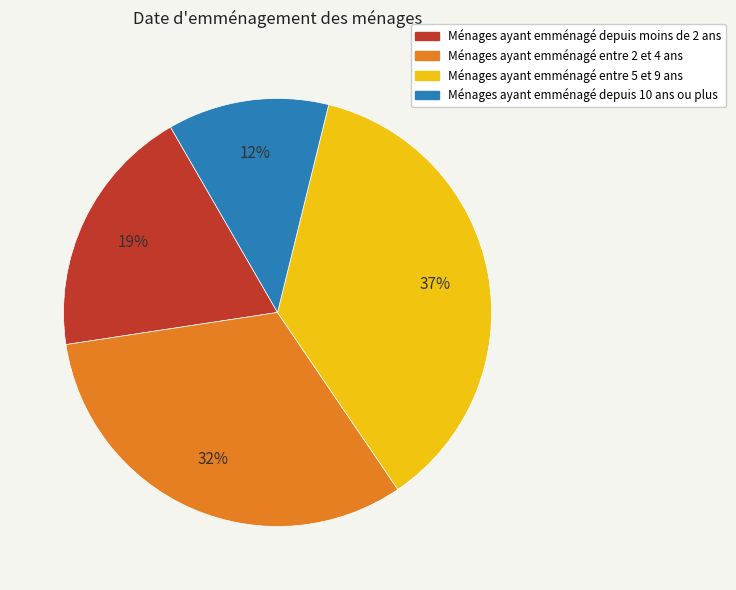

To the nearest percent, what is the average slice percentage?

25%